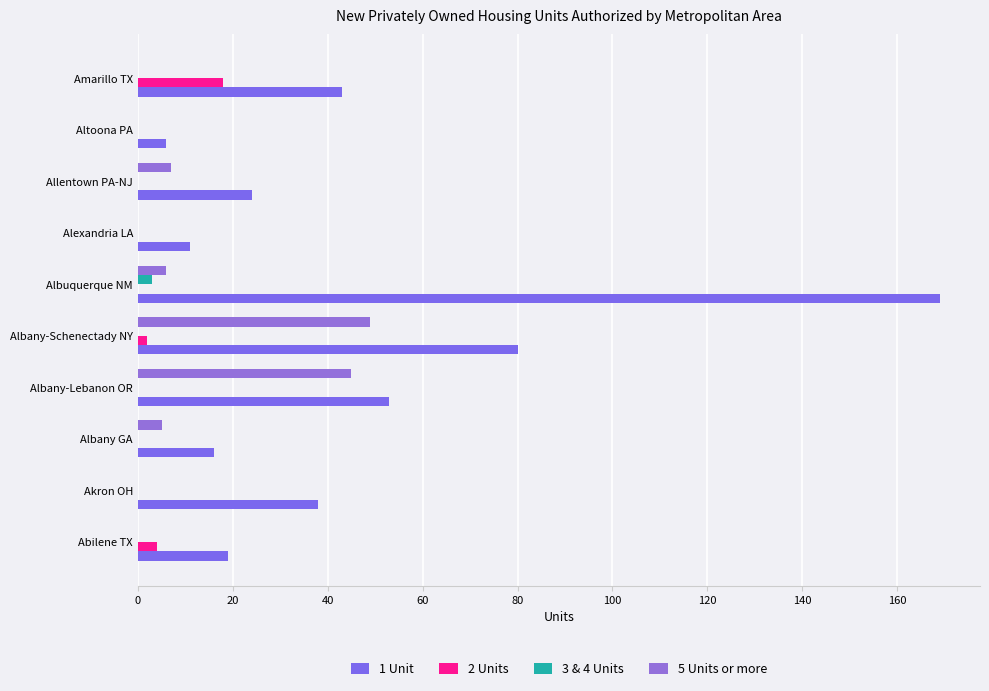

Count the number of categories in the chart.

10